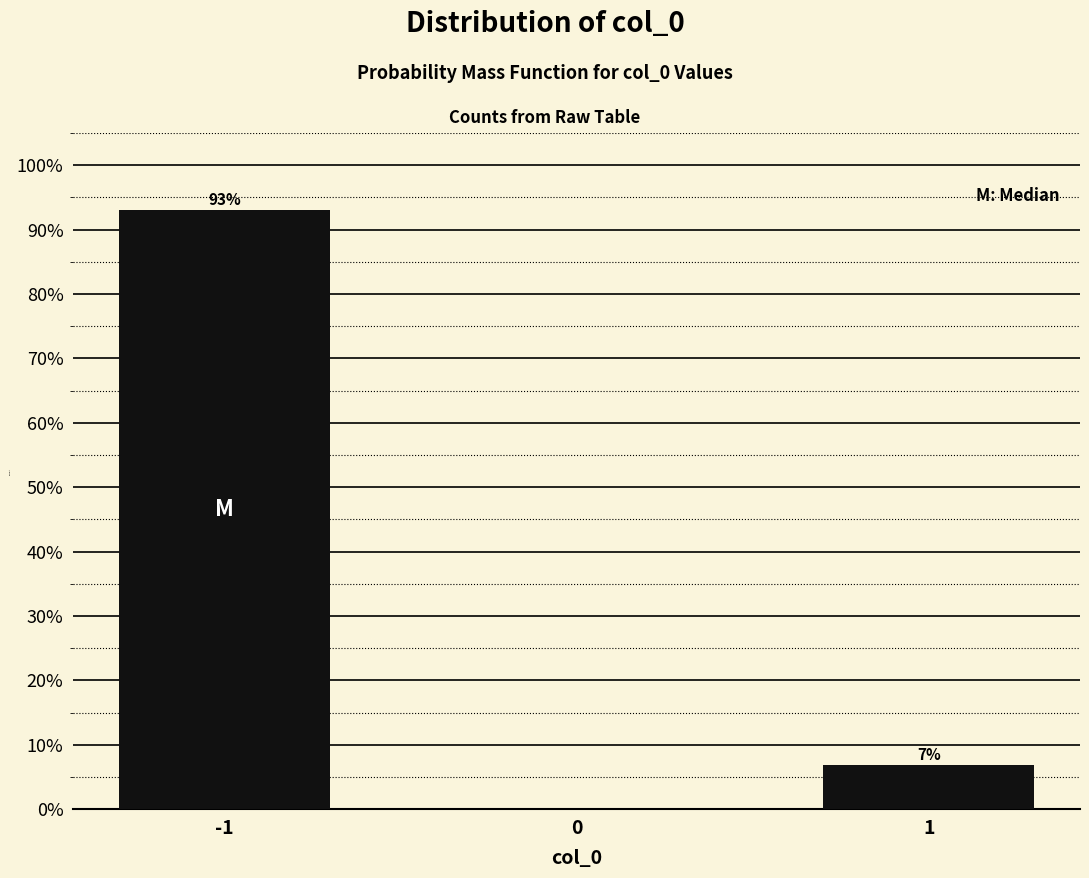

List the labels in order of value, largest first.

-1, 1